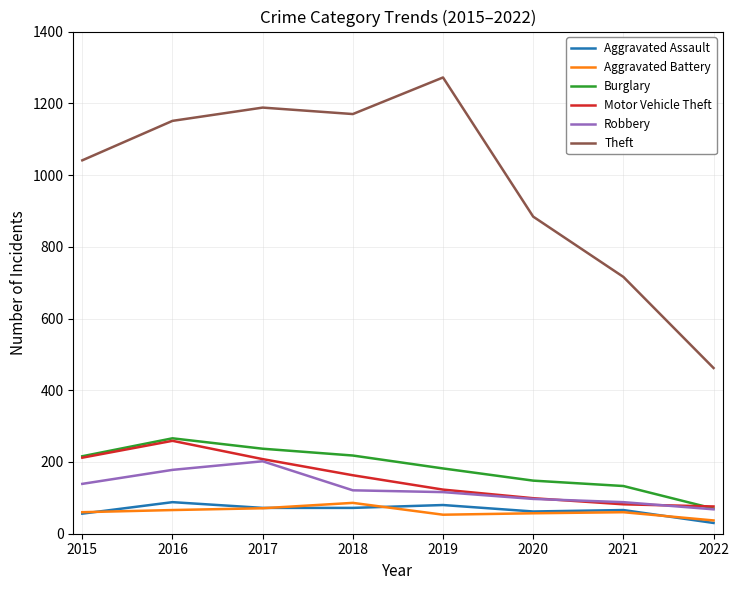

The Burglary series shows 100 at 2018. True or false?

False